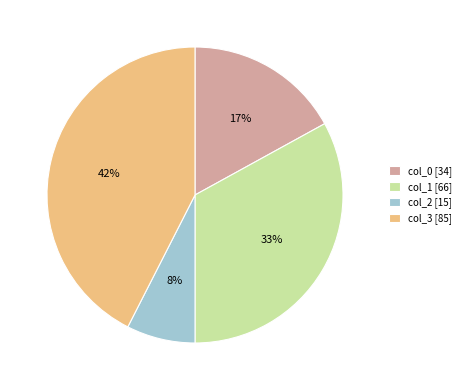

Is col_3 the majority of the pie?

No